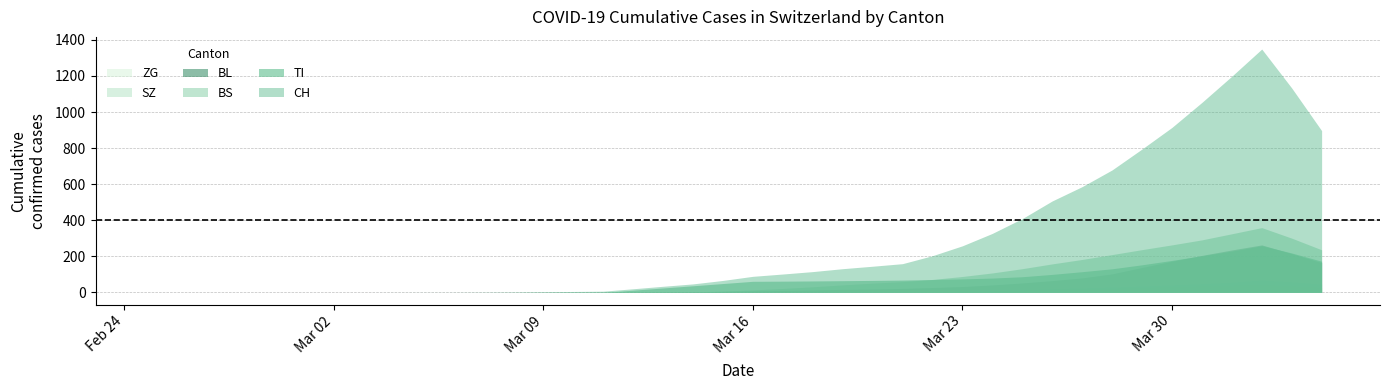

What is the difference between the ZG values at 24 and 34?

24